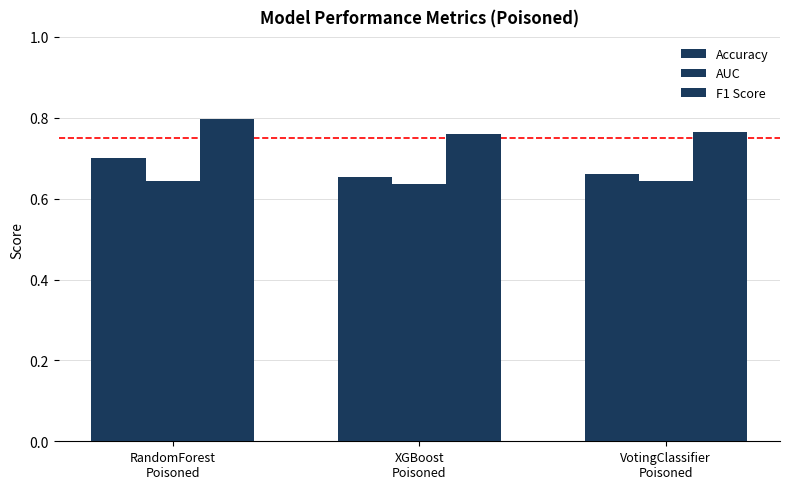

List the series in order of their peak value, highest first.

F1 Score, Accuracy, AUC